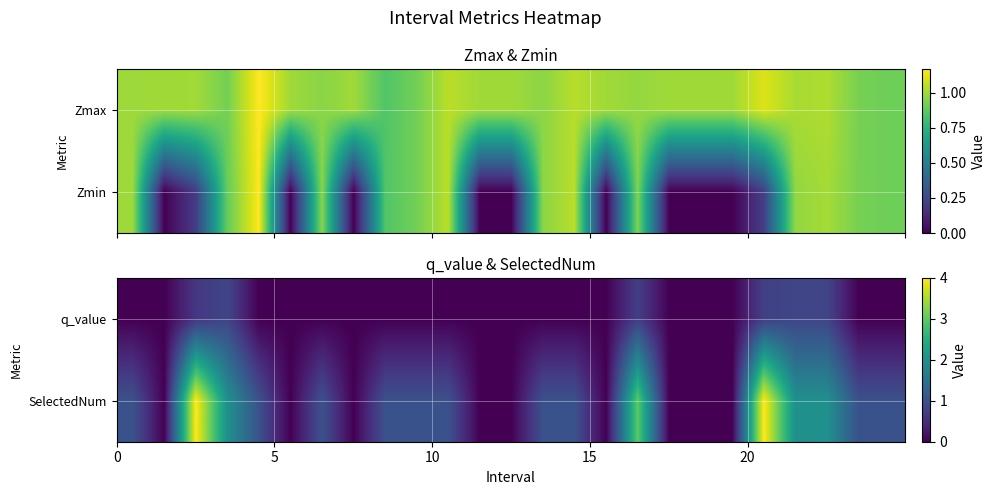

What is the difference between the second highest and second lowest values in the SelectedNum series?

4.0